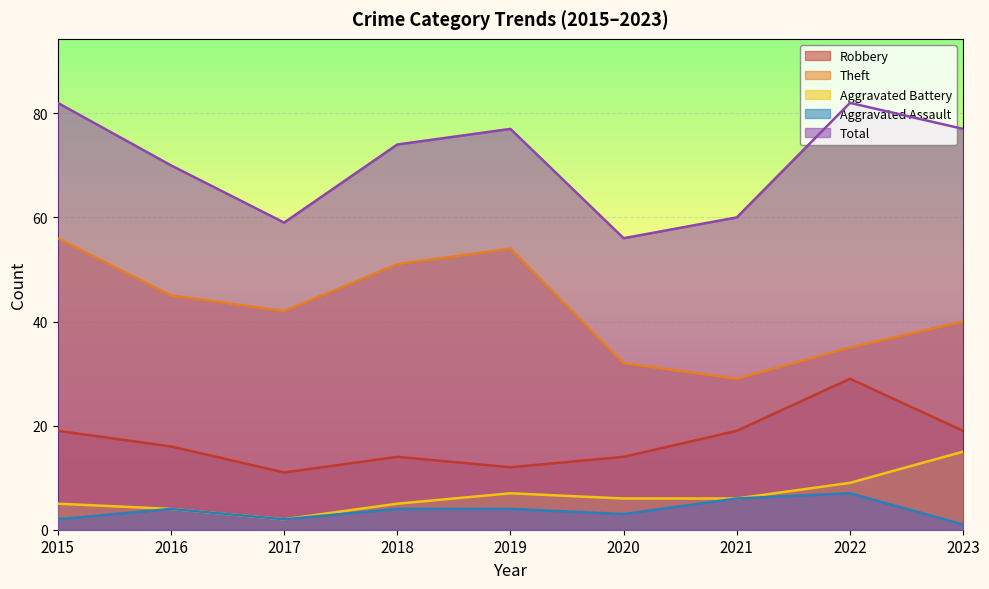

True or false: Robbery has a value of 8 at 2015.

False